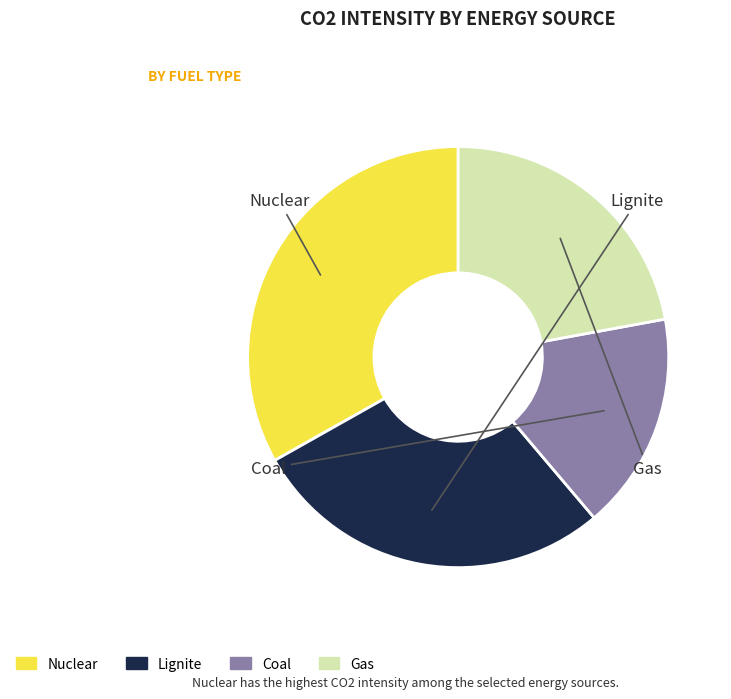

True or false: Nuclear accounts for 33% of the total.

True